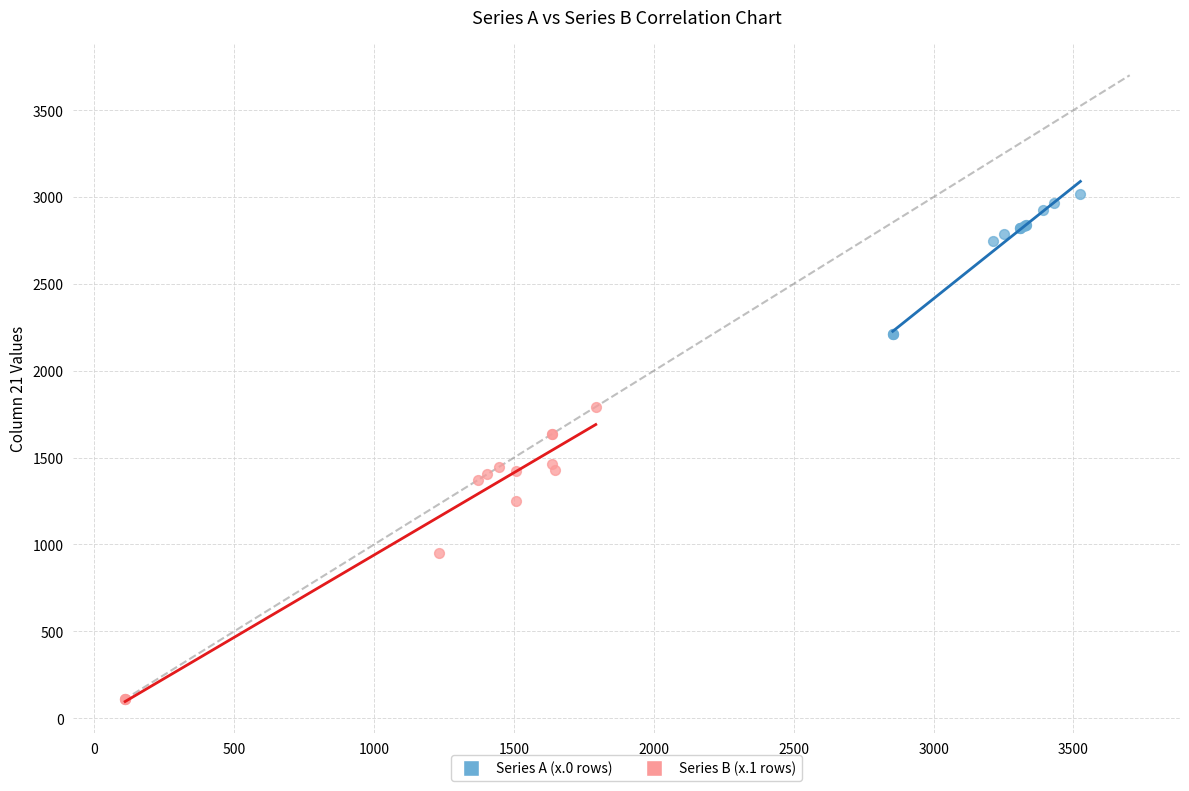

Which series has the widest spread of Y values?

Series B (x.1 rows)